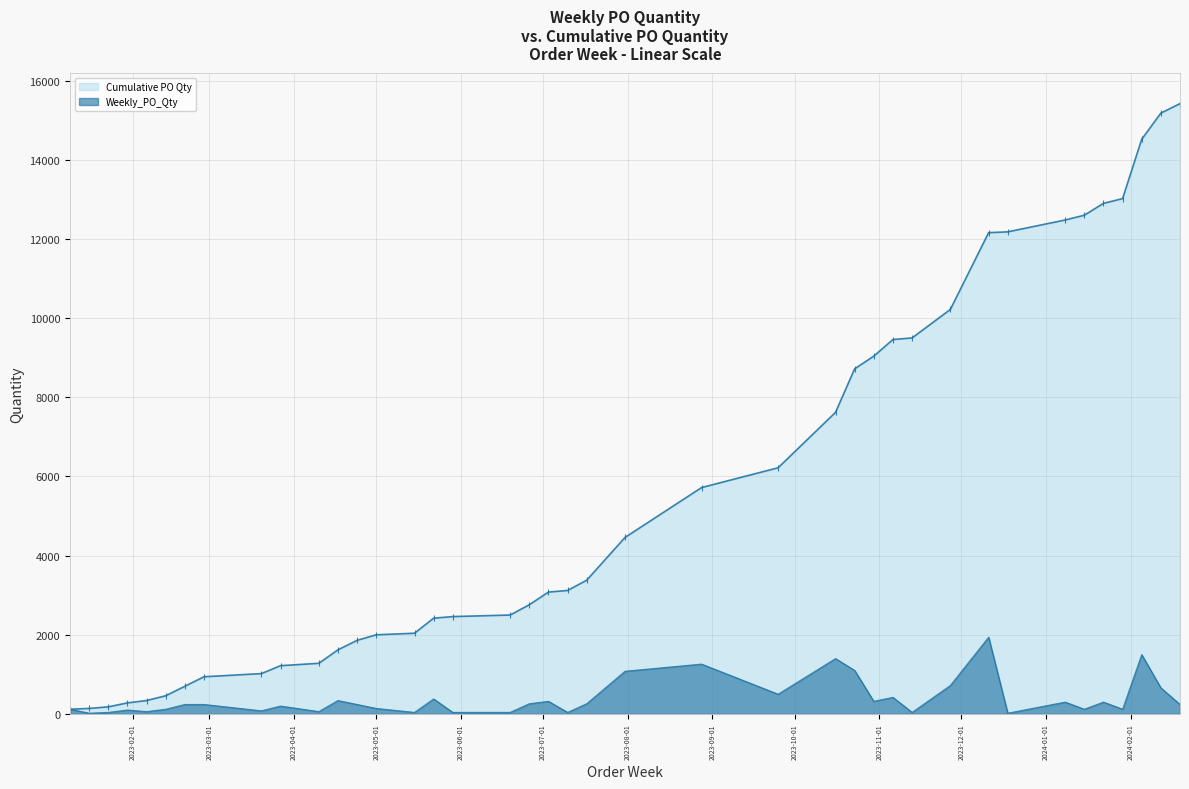

In Weekly_PO_Qty, how many points are lower than both neighbors (excluding endpoints)?

12